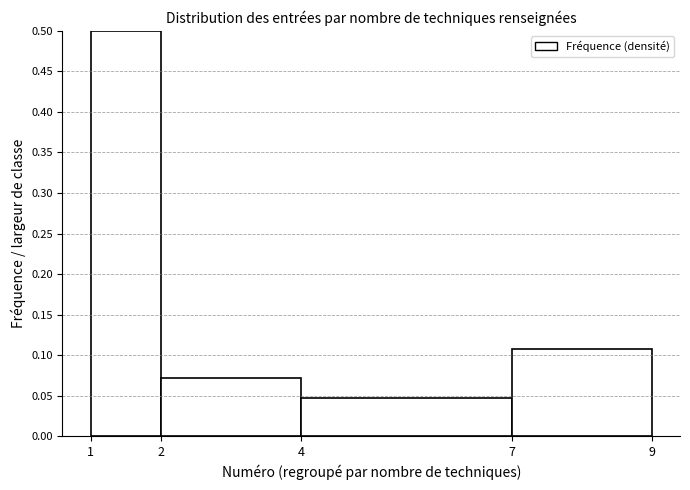

Which range on the x-axis has the tallest bar?

1 to 2